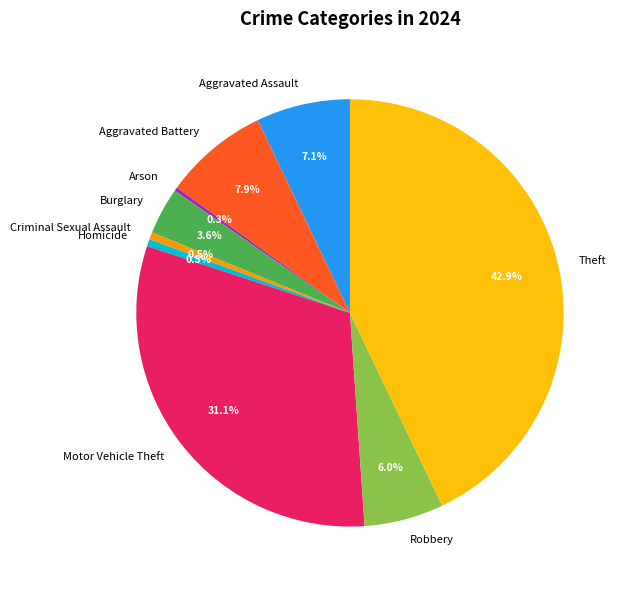

To the nearest percent, what is the average slice percentage?

11%